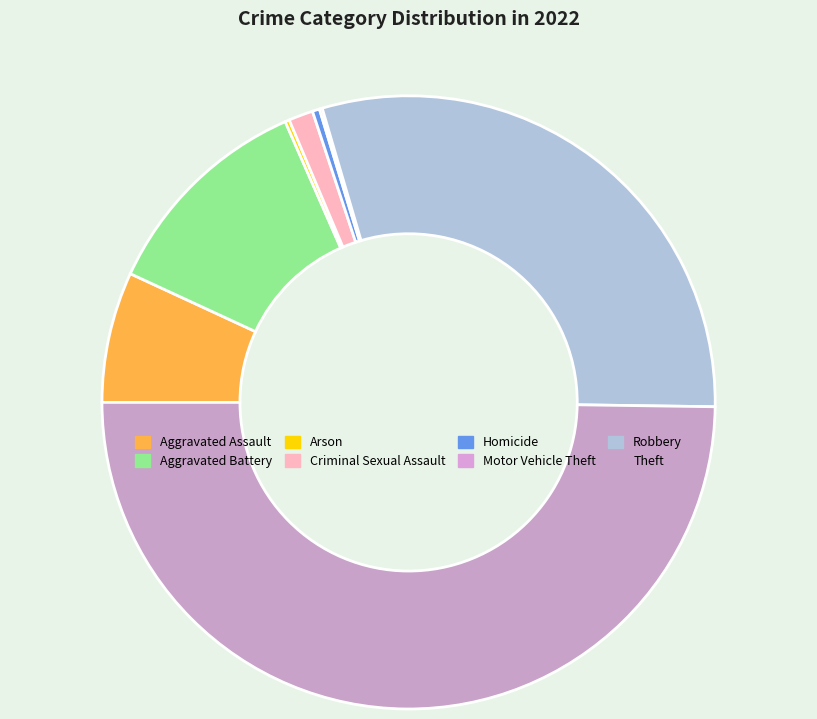

What percentage is the Robbery slice, to the nearest percent?

30%